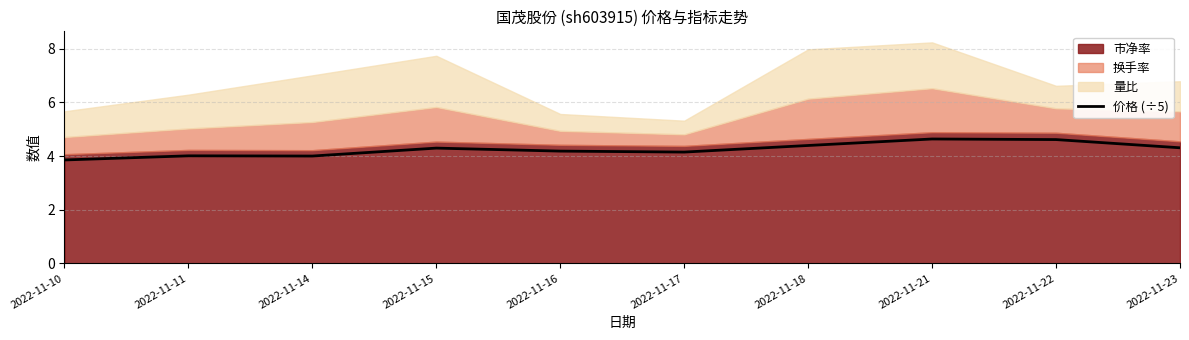

What is the sum of all values?

42.5